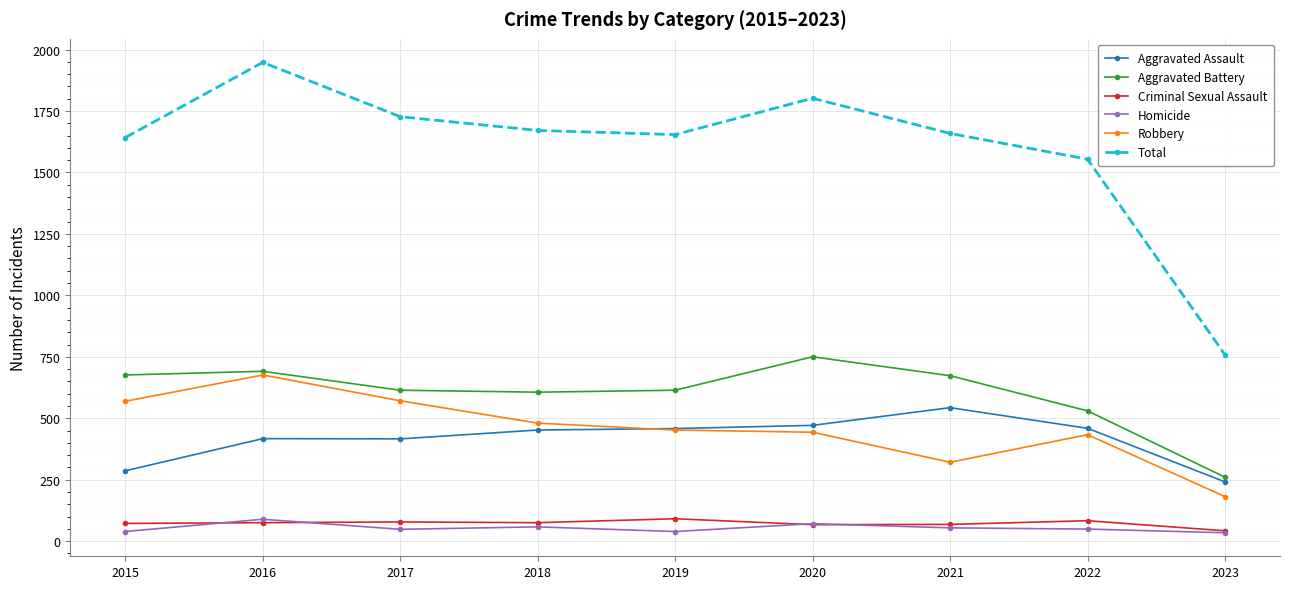

Which category has the lowest value in the Aggravated Battery series?

2023